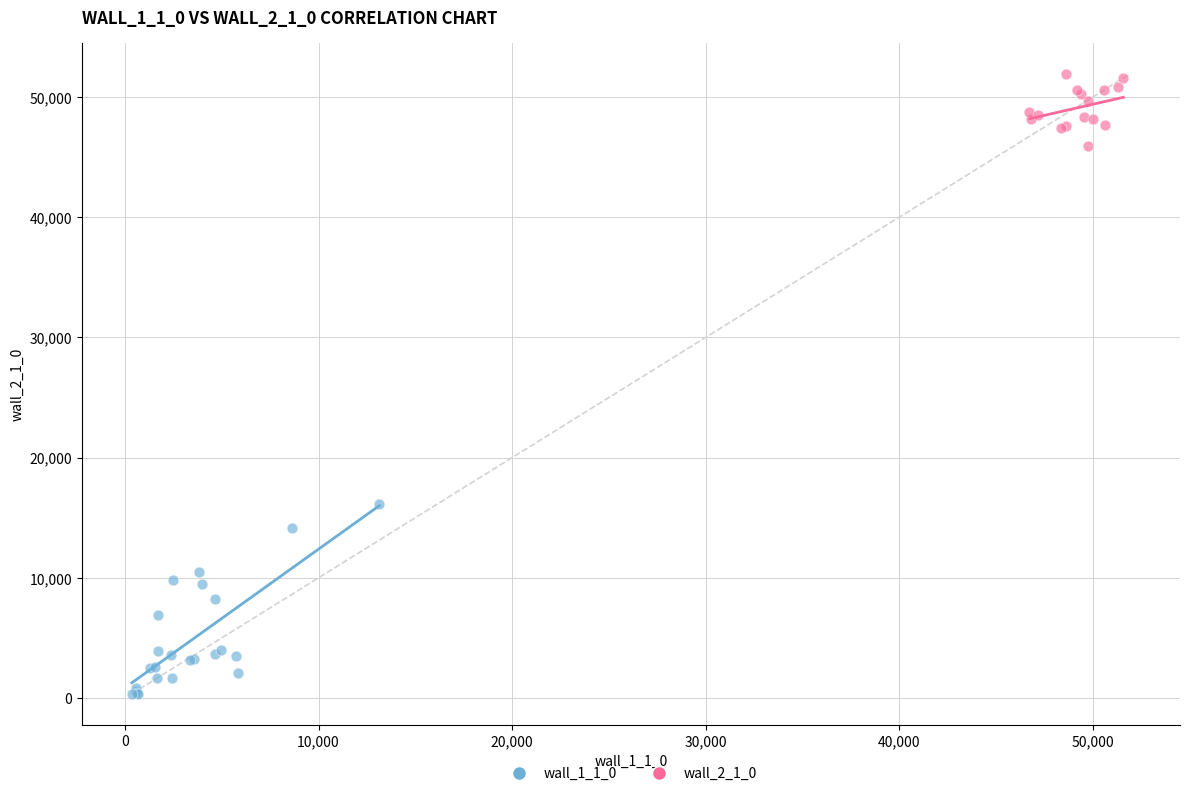

Which series contains the lowest Y value?

wall_1_1_0